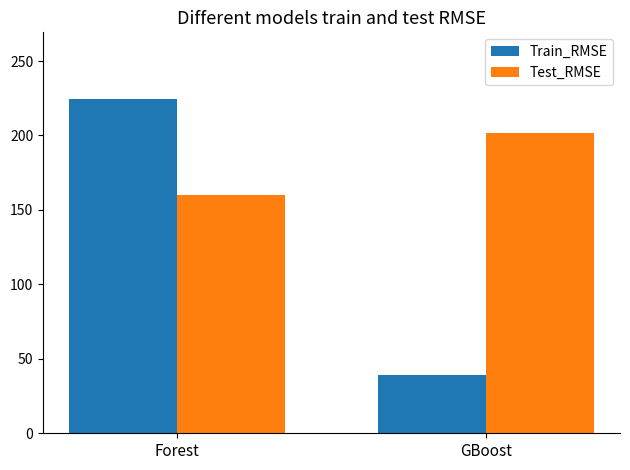

Rank the series by their average value, from lowest to highest.

Train_RMSE, Test_RMSE